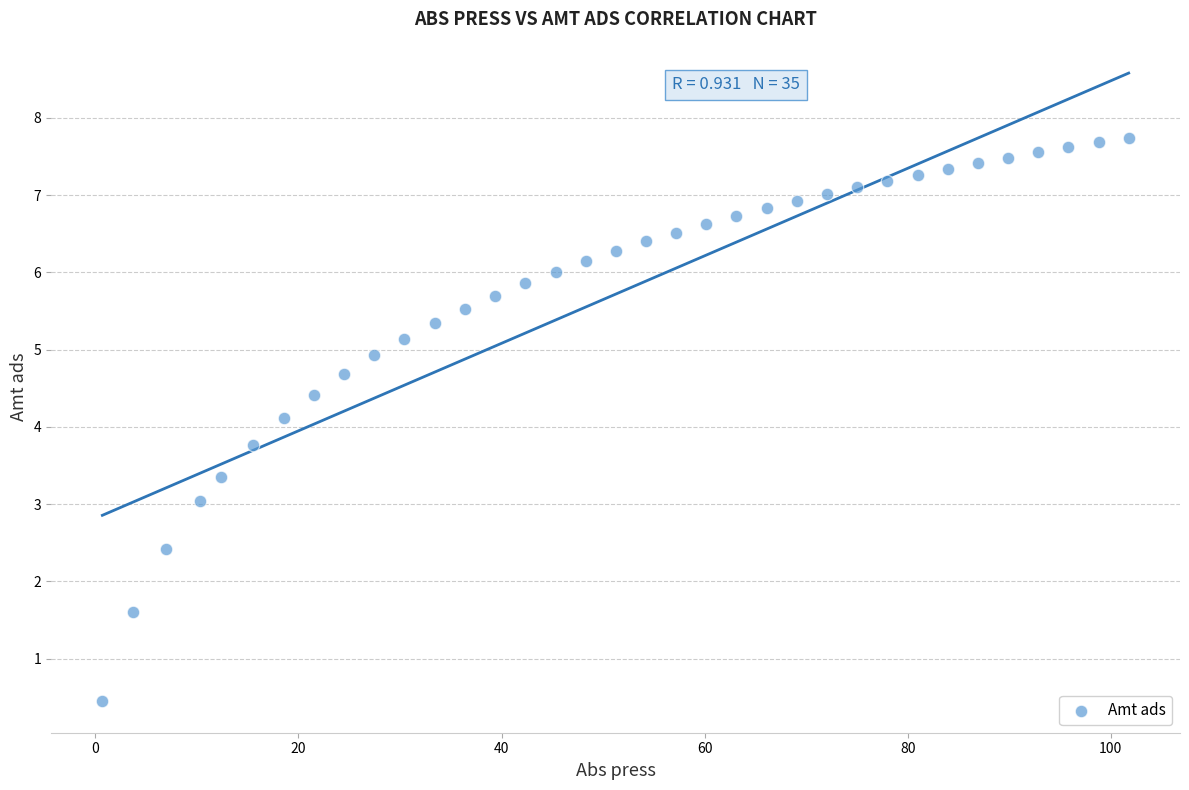

What is the range of Y values (max minus min)?

7.3